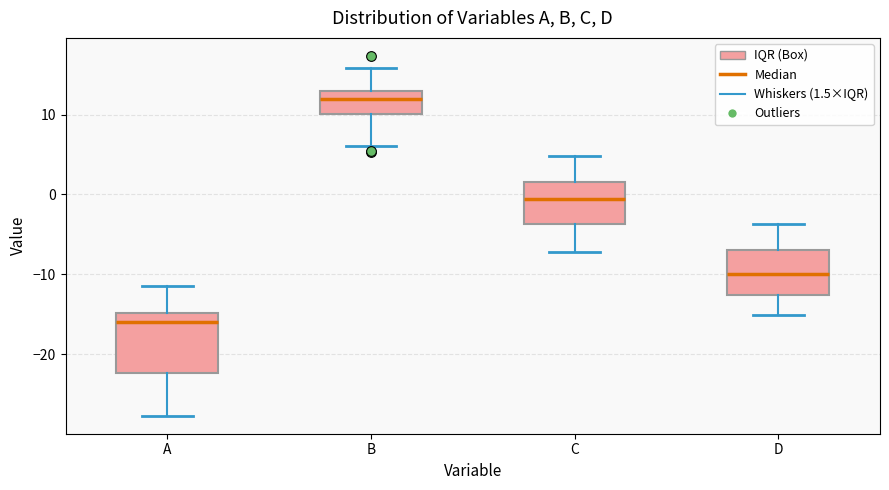

Which box's median line is the lowest?

A